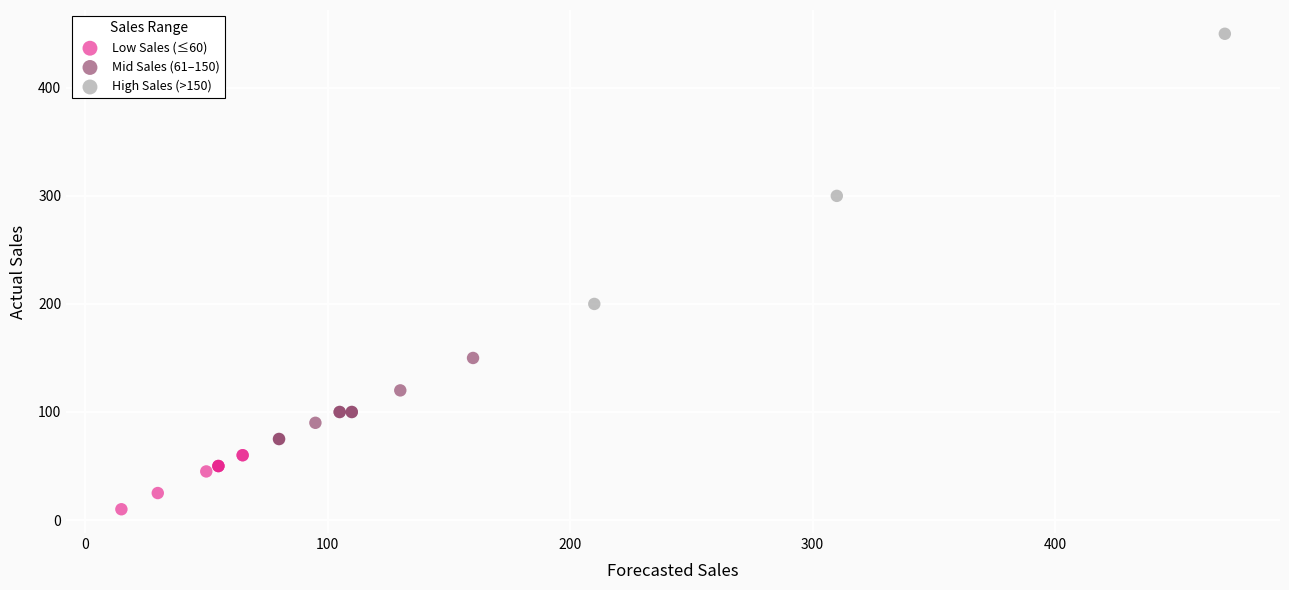

Which series has the widest spread of Y values?

High Sales (>150)